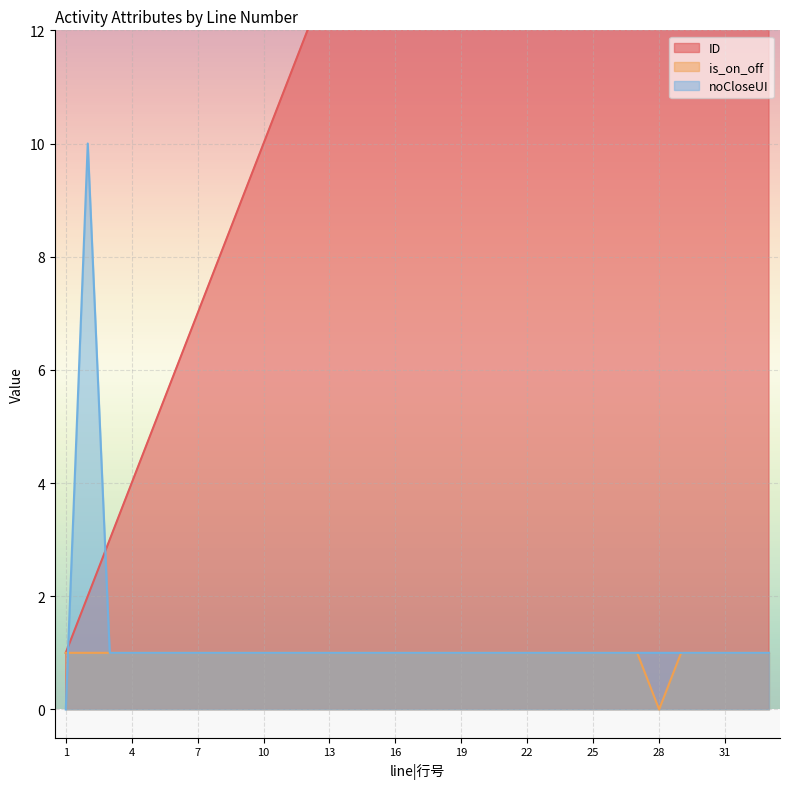

The value of noCloseUI at 6 is 1. True or false?

True